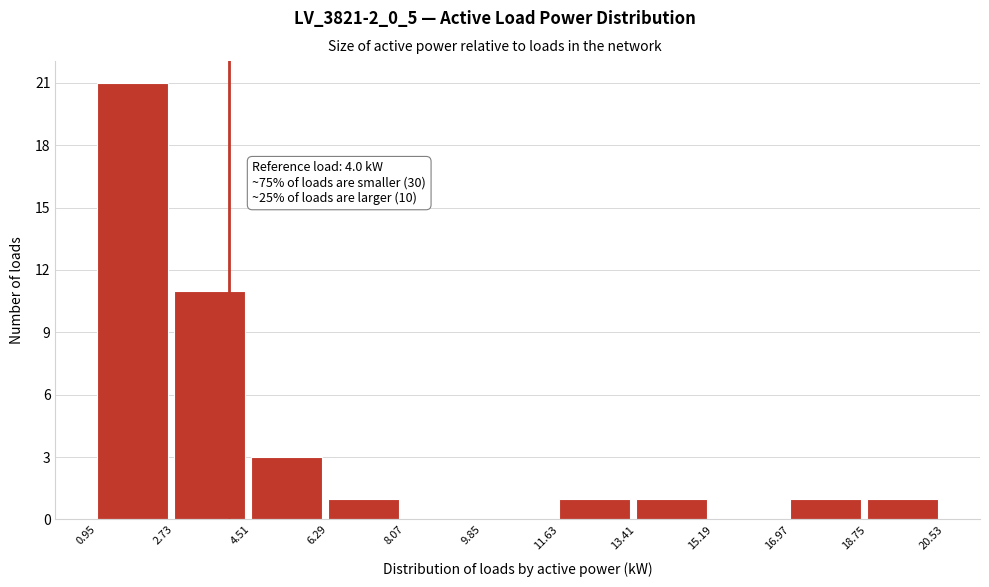

Over which range of the x-axis is the bar tallest?

0.95 to 2.73